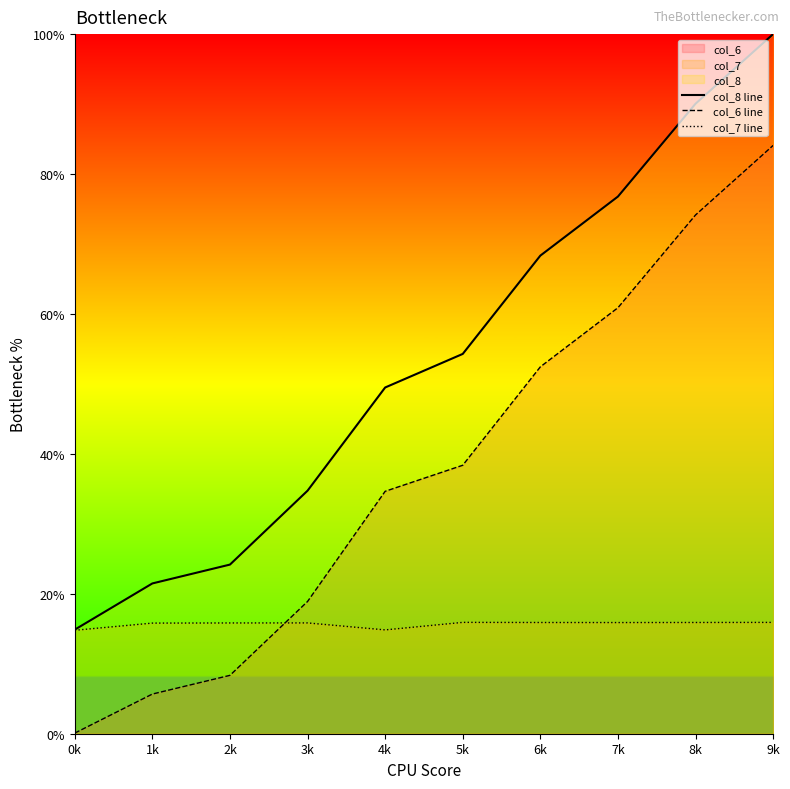

True or false: col_7 line and col_8 line intersect in this chart.

False